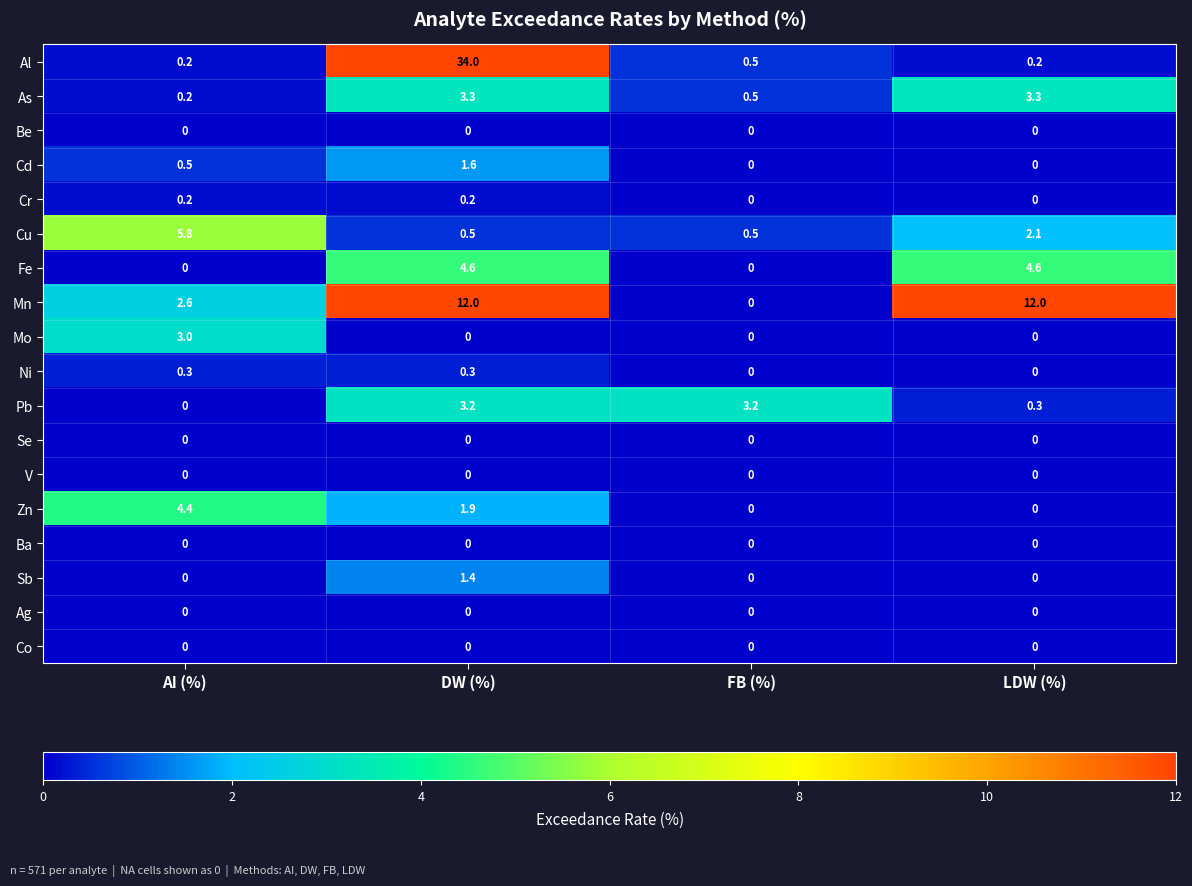

Read the Pb value at LDW (%).

0.3